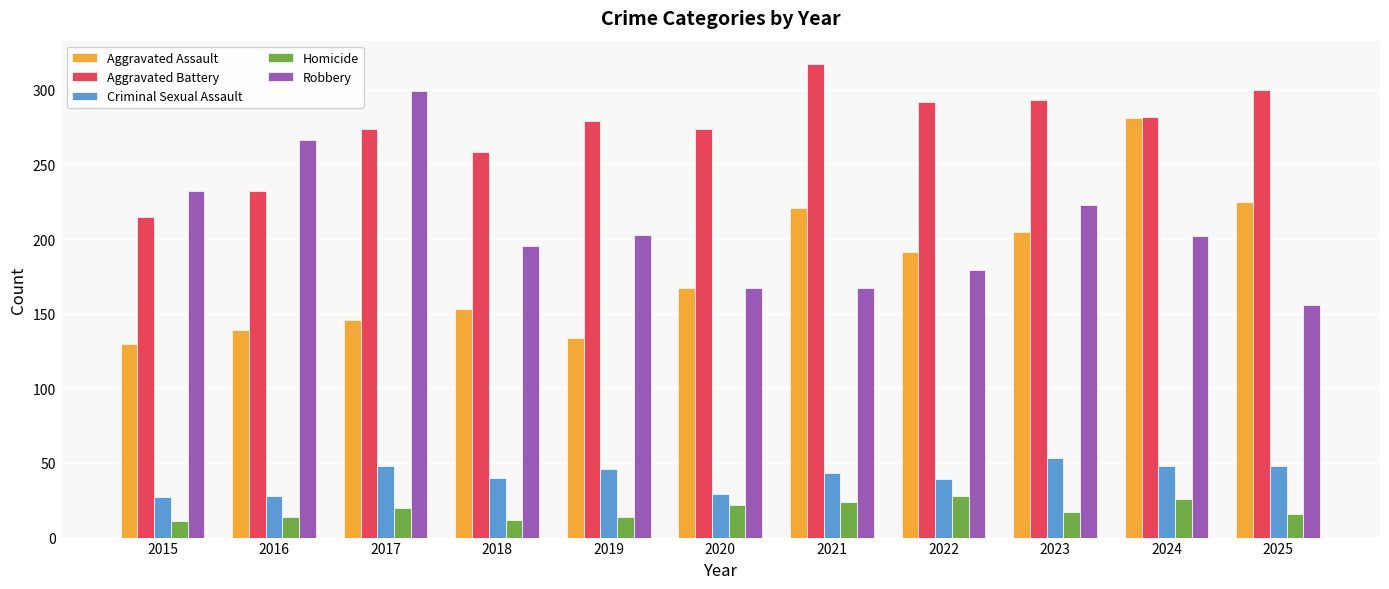

Which series has the largest total across all categories?

Aggravated Battery